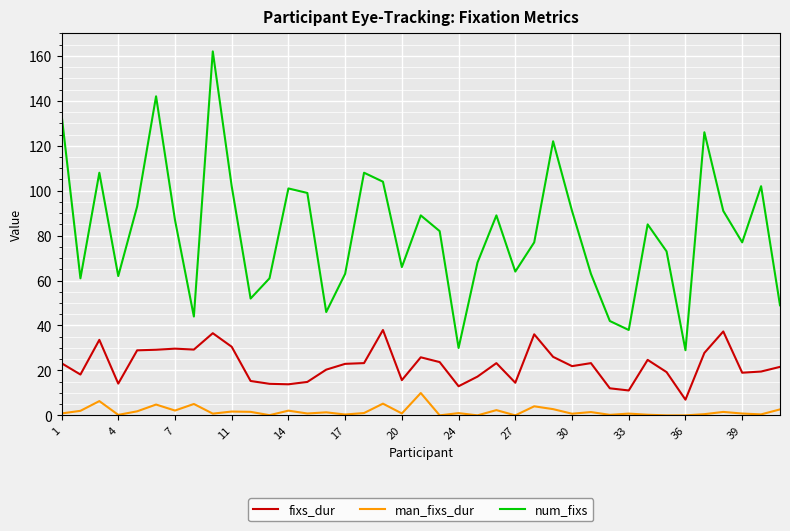

Which series has the largest range (max minus min)?

num_fixs